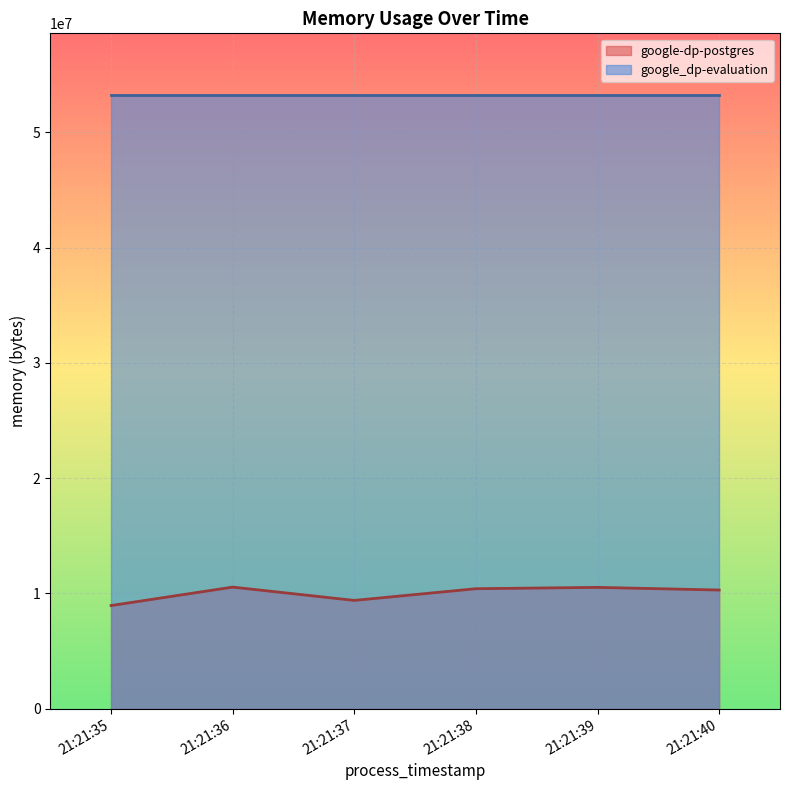

At which category does the data reach its first local valley?

21:21:37